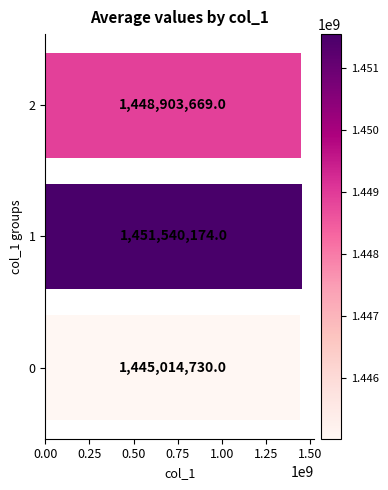

Does the chart contain stacked bars?

No